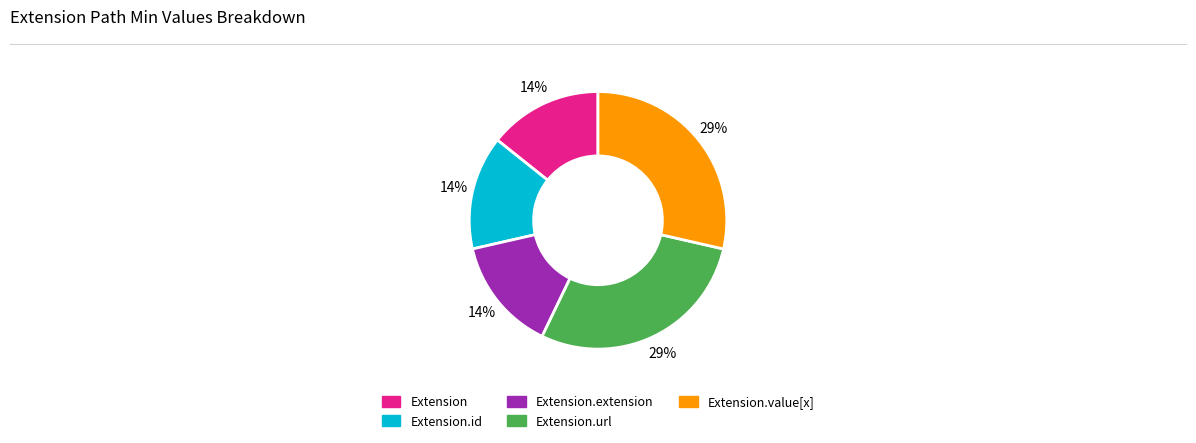

Is there a majority slice in this chart?

No